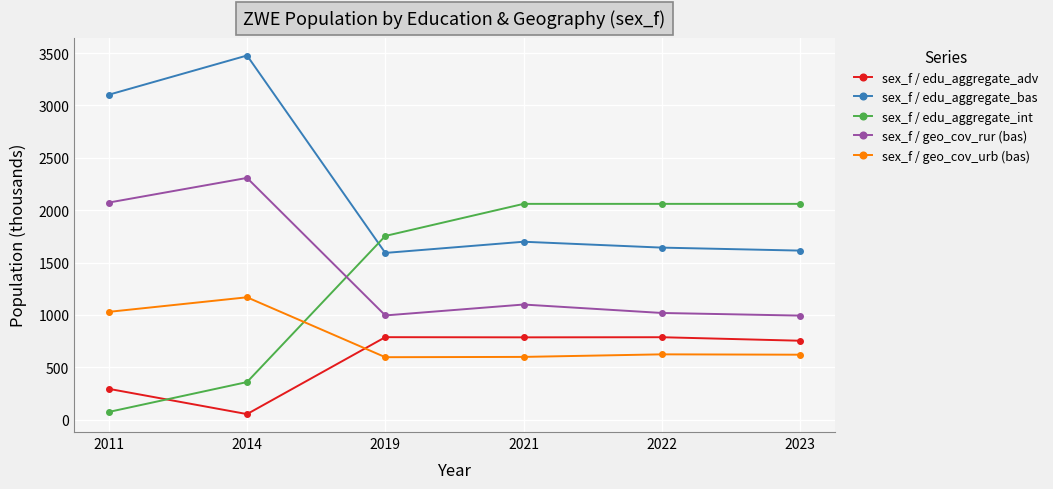

What value does the sex_f / geo_cov_rur (bas) series have at 2014?

2308.4